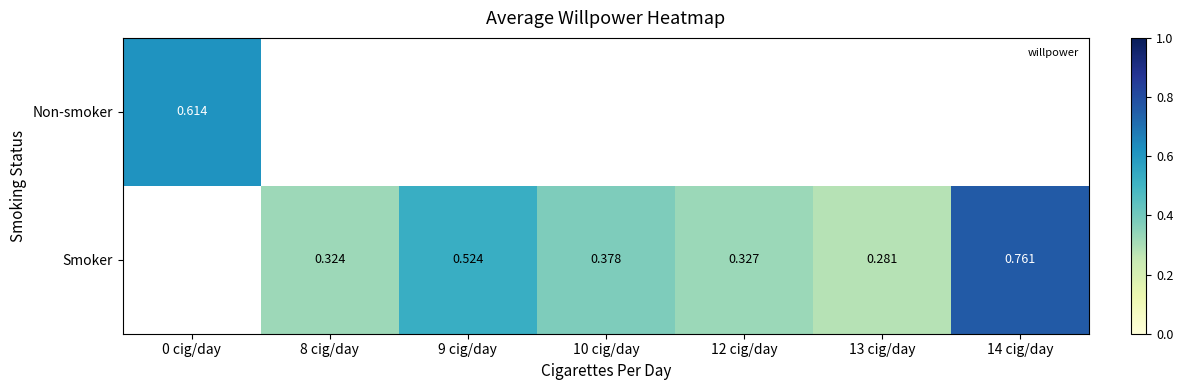

Which series has the largest range (max minus min)?

Non-smoker